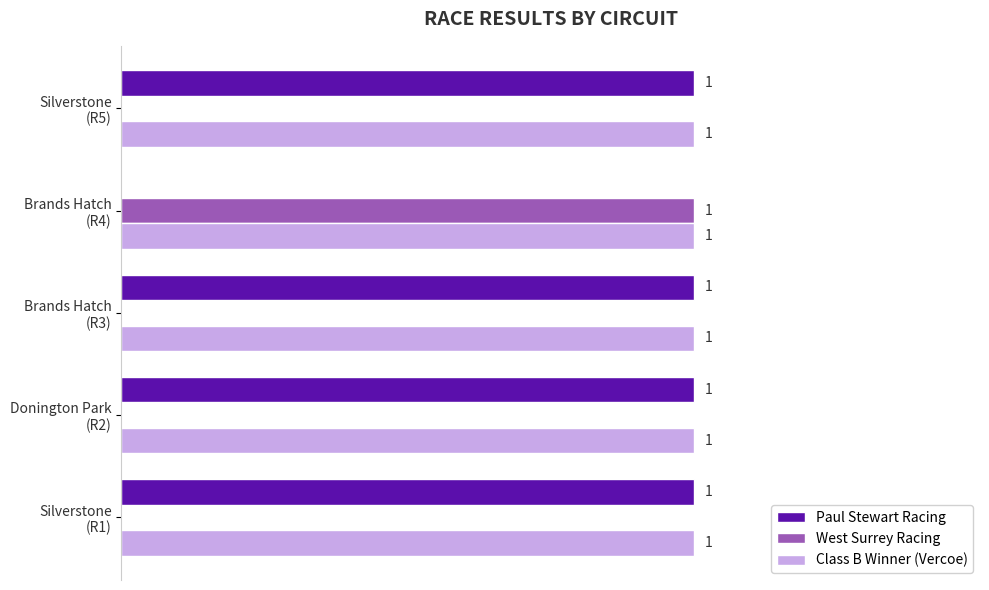

Which series has the largest total across all categories?

Class B Winner (Vercoe)